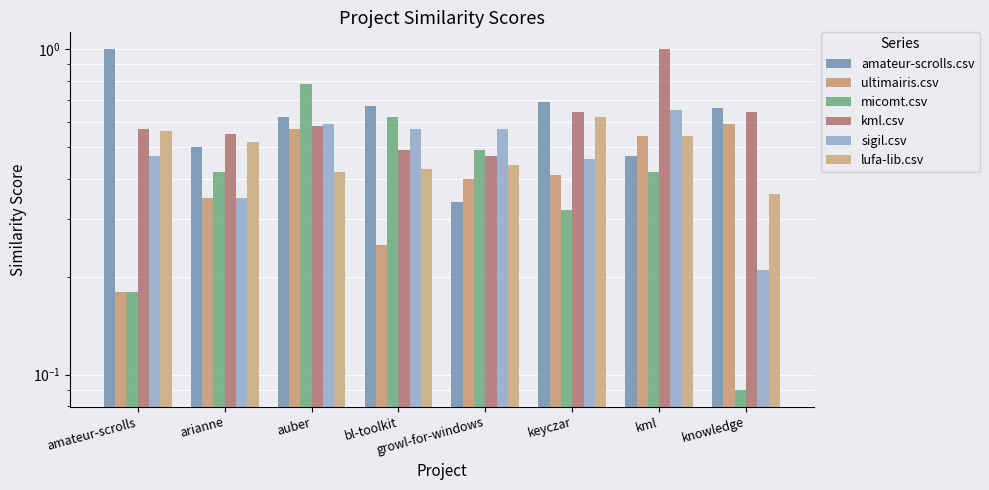

Reading left to right, extract all data points from this chart.

amateur-scrolls.csv: amateur-scrolls=1.0	arianne=0.5	auber=0.6	bl-toolkit=0.7	growl-for-windows=0.3	keyczar=0.7	kml=0.5	knowledge=0.7
ultimairis.csv: amateur-scrolls=0.2	arianne=0.3	auber=0.6	bl-toolkit=0.2	growl-for-windows=0.4	keyczar=0.4	kml=0.5	knowledge=0.6
micomt.csv: amateur-scrolls=0.2	arianne=0.4	auber=0.8	bl-toolkit=0.6	growl-for-windows=0.5	keyczar=0.3	kml=0.4	knowledge=0.1
kml.csv: amateur-scrolls=0.6	arianne=0.6	auber=0.6	bl-toolkit=0.5	growl-for-windows=0.5	keyczar=0.6	kml=1.0	knowledge=0.6
sigil.csv: amateur-scrolls=0.5	arianne=0.3	auber=0.6	bl-toolkit=0.6	growl-for-windows=0.6	keyczar=0.5	kml=0.7	knowledge=0.2
lufa-lib.csv: amateur-scrolls=0.6	arianne=0.5	auber=0.4	bl-toolkit=0.4	growl-for-windows=0.4	keyczar=0.6	kml=0.5	knowledge=0.4